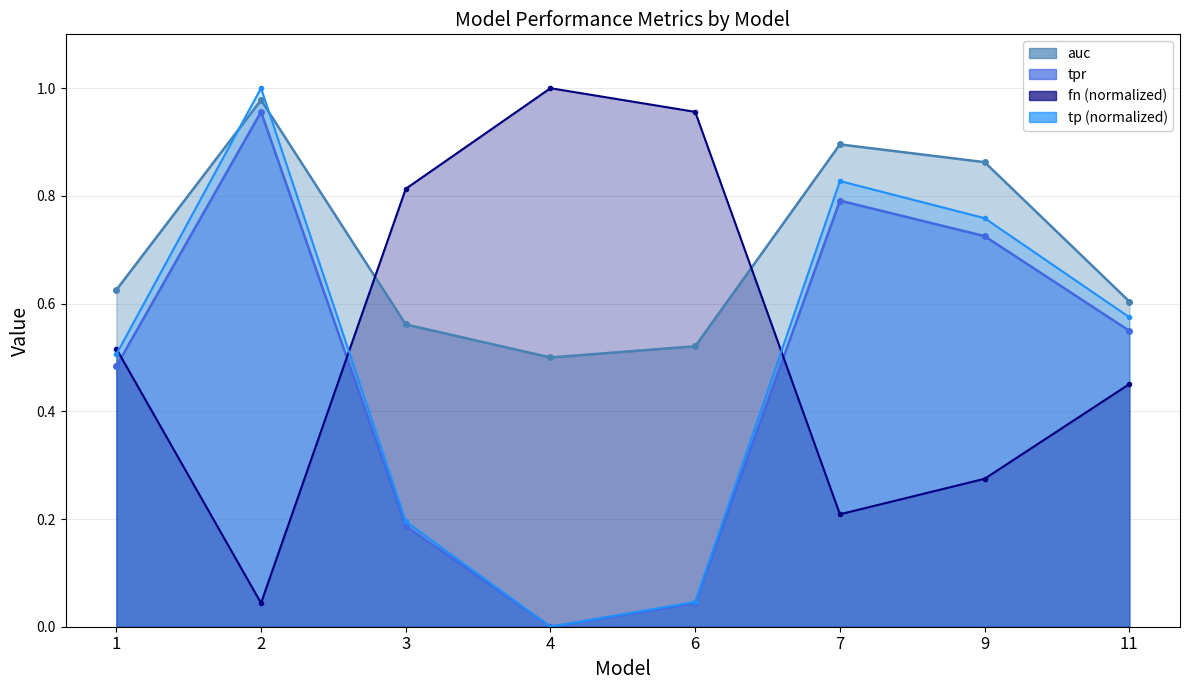

Where is the first local maximum for tpr?

2